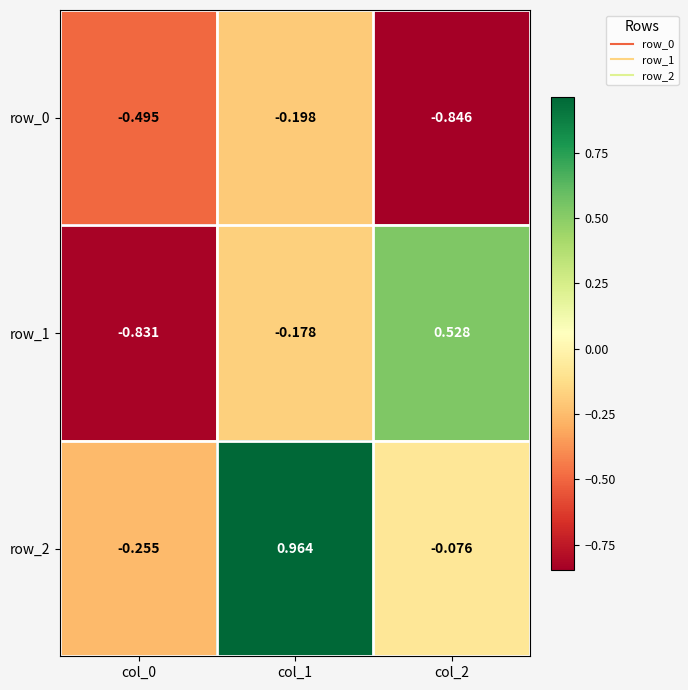

What is the sum of the row_1 values at col_2 and col_1?

0.3